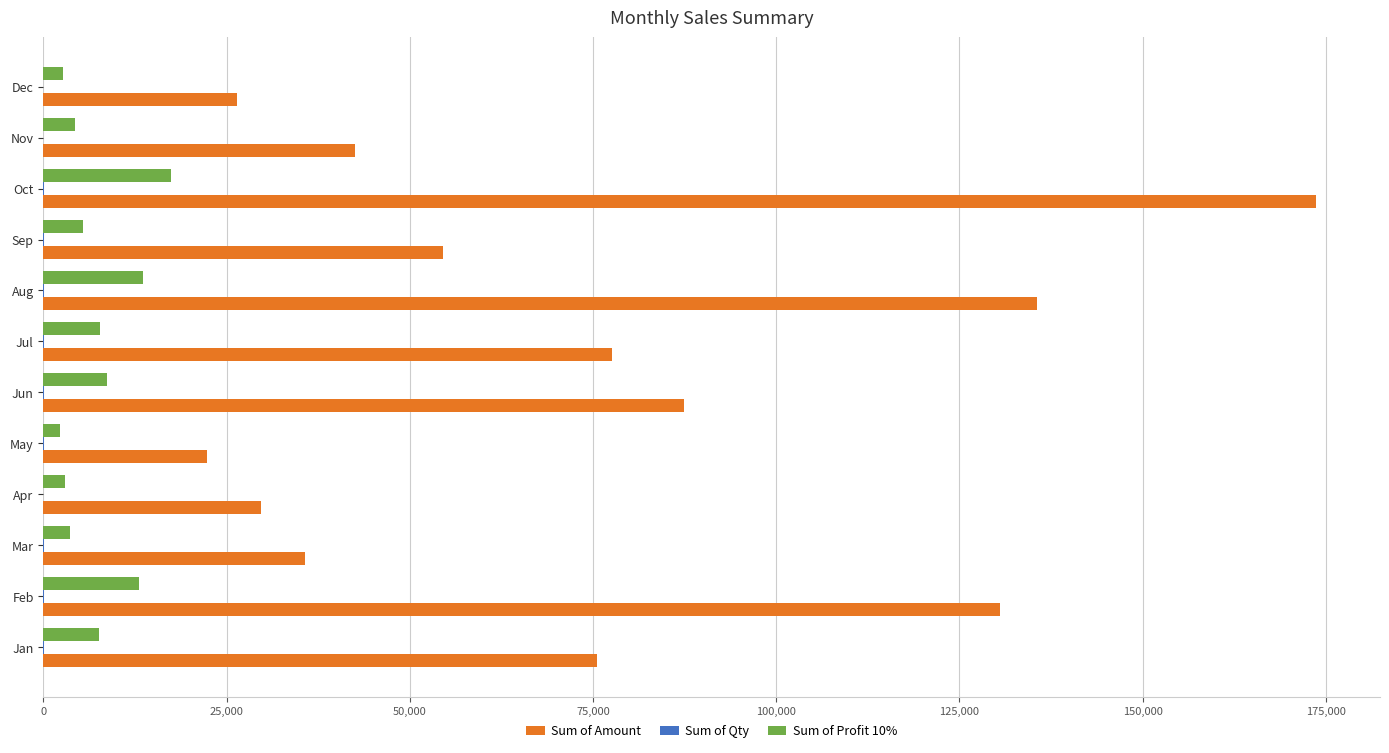

Which series has the largest total across all categories?

Sum of Amount